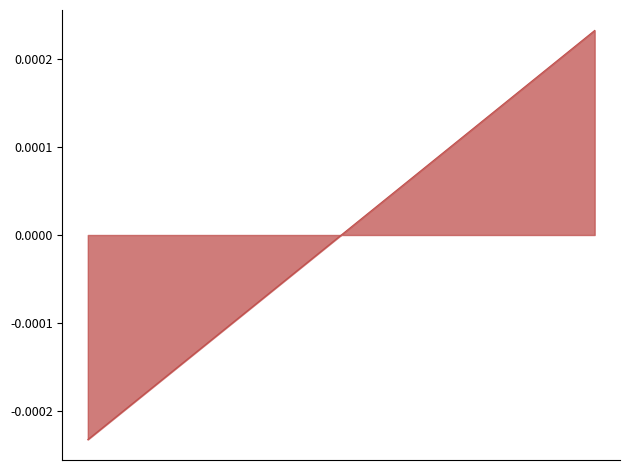

Is this an area chart (filled region under the line)?

Yes